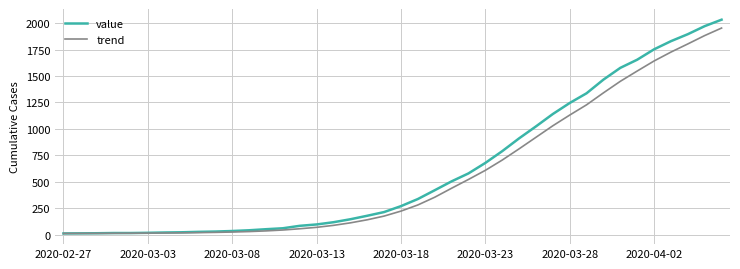

What is the maximum value for value?

2032.0